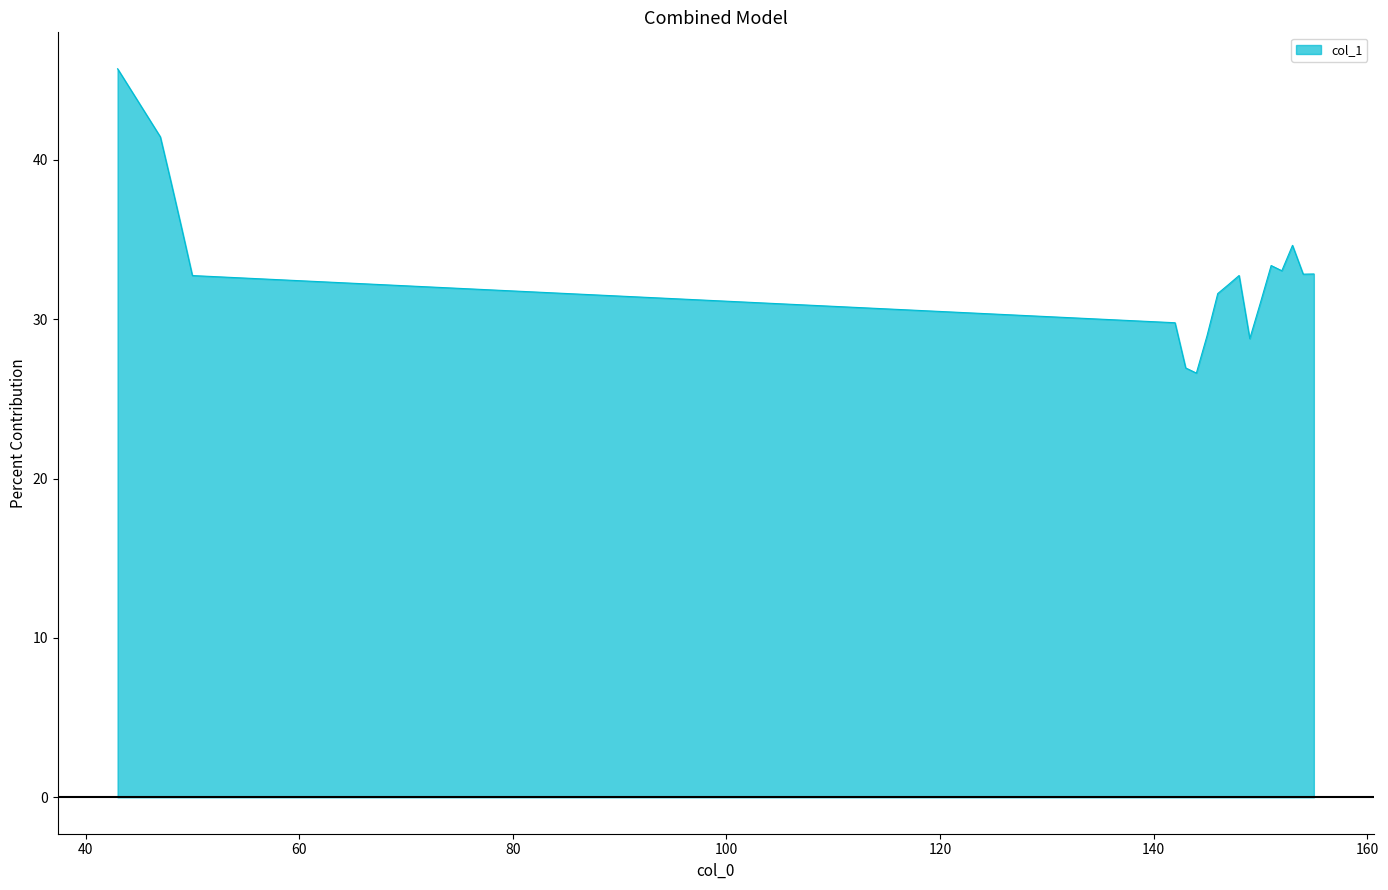

What is the smallest value displayed?

26.6